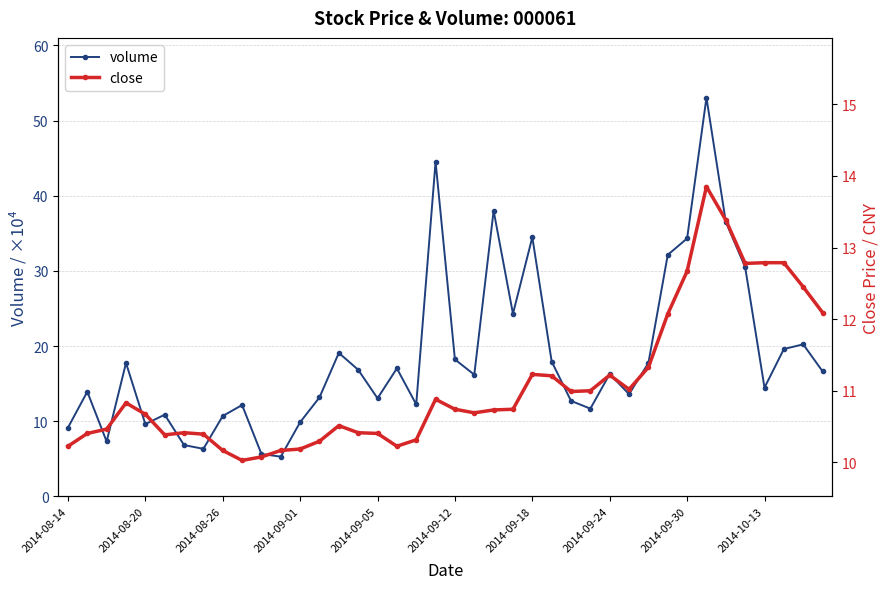

Rank the series at 26 from highest to lowest value.

volume, close